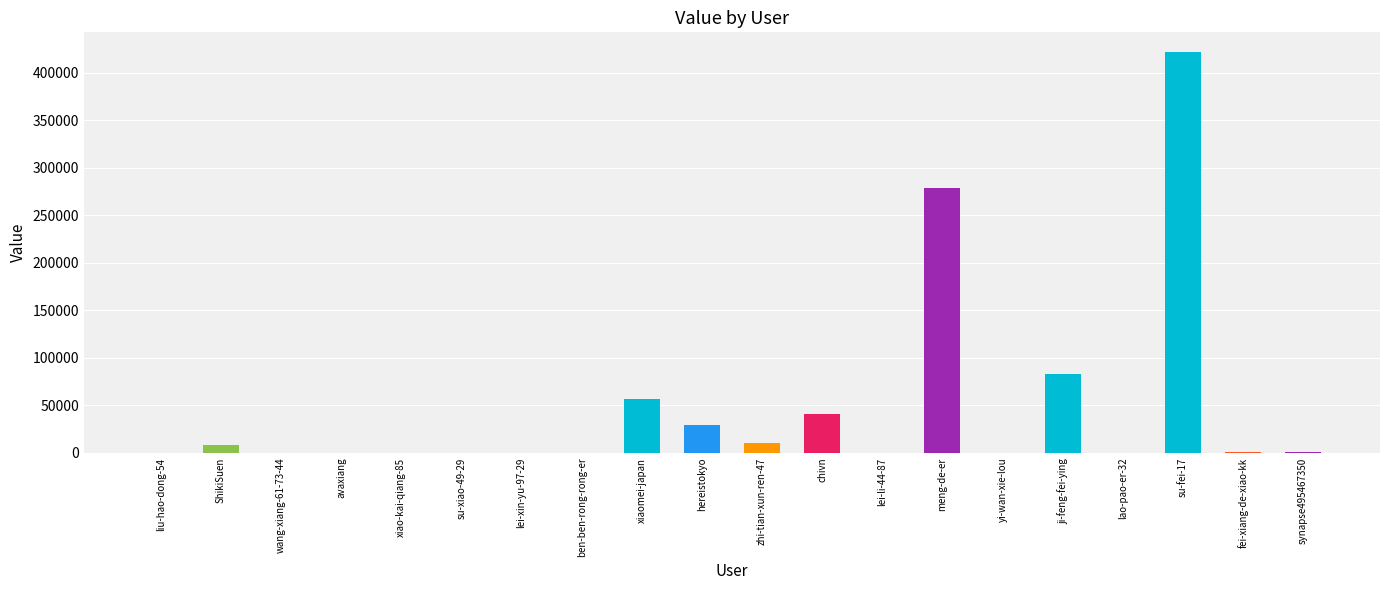

Where is the data nearest to the value 210728?

meng-de-er